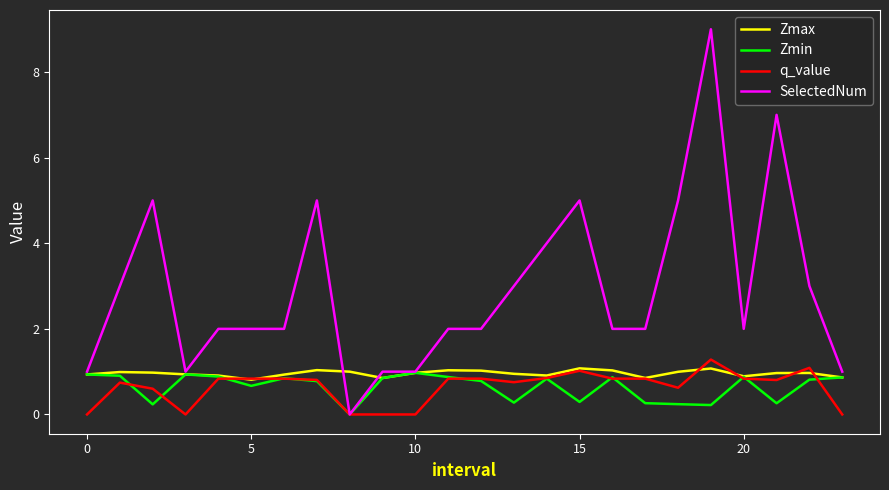

What are all the series names shown in the legend?

Zmax, Zmin, q_value, SelectedNum